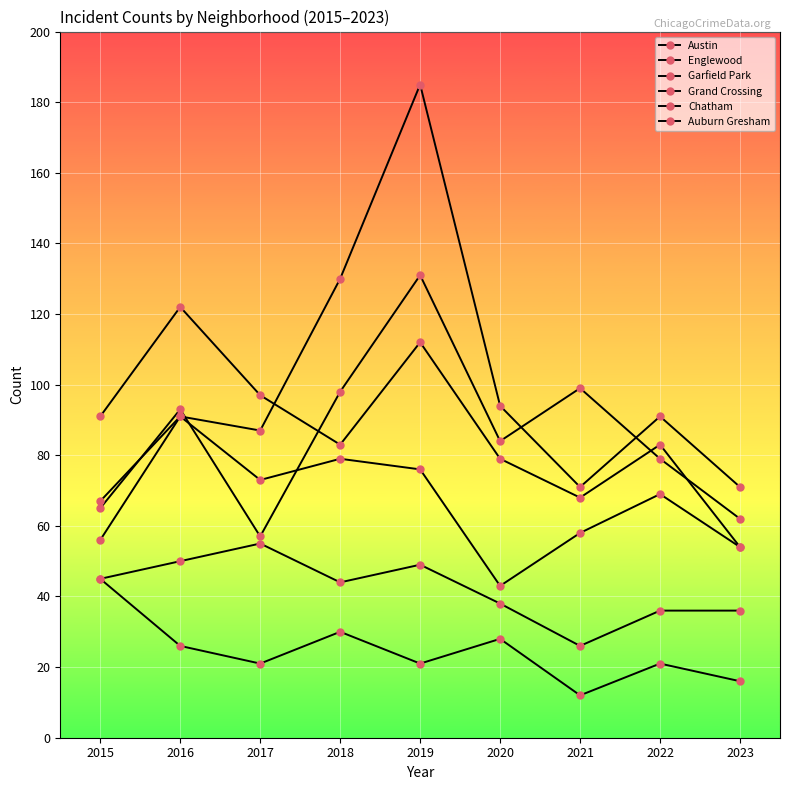

Where do Austin and Englewood first cross each other?

2017 and 2018